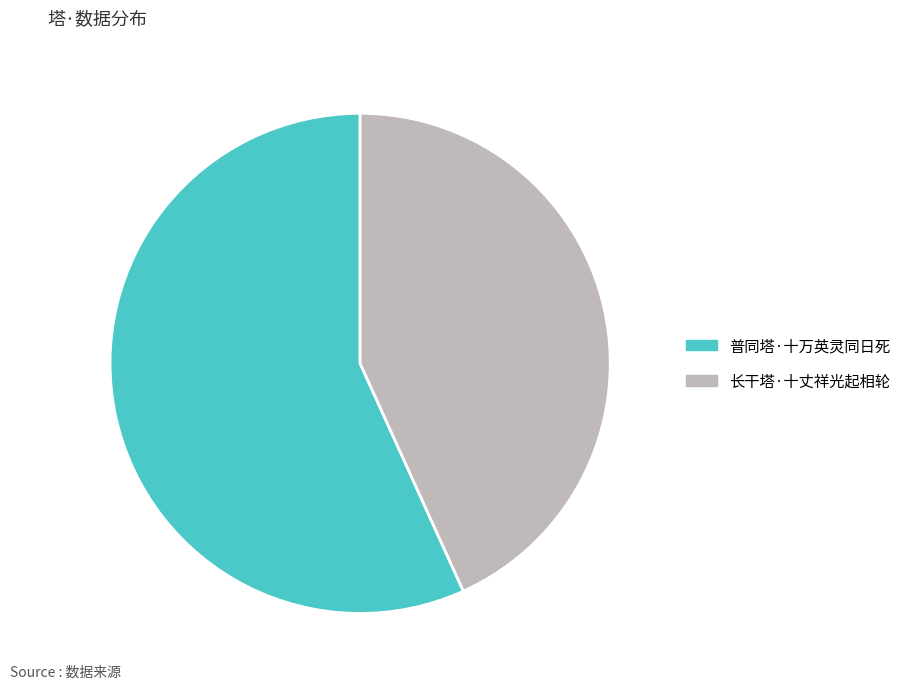

Do 普同塔·十万英灵同日死 and 长干塔·十丈祥光起相轮 together represent more than half of the pie?

Yes